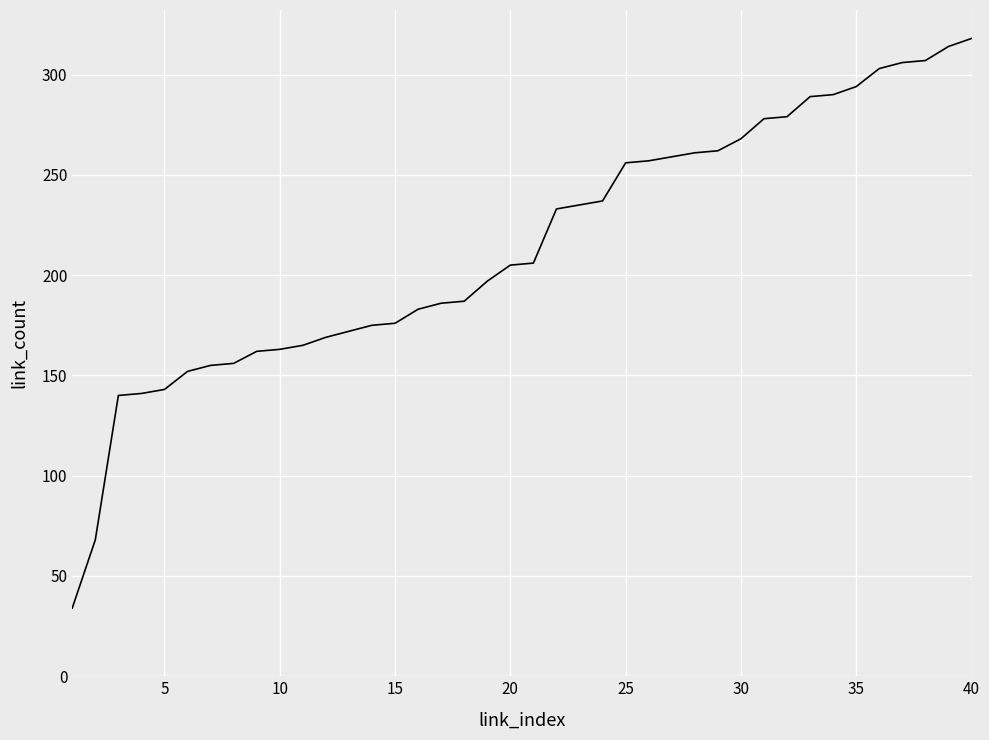

What is the greatest value displayed?

318